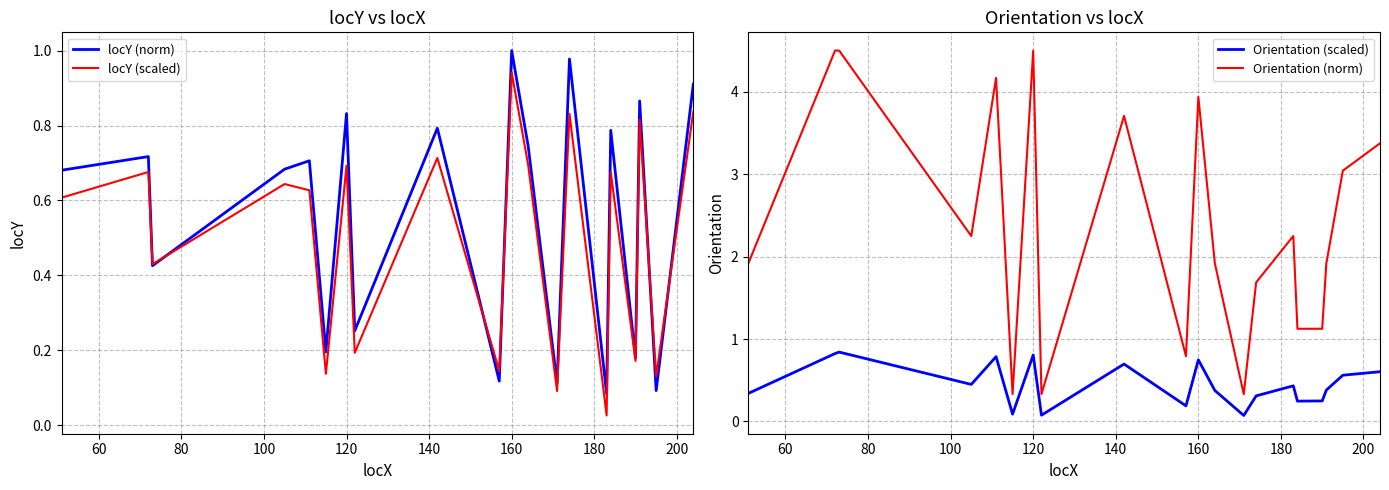

Reading left to right, what are all the values shown in this chart?

locY (norm): 0.7	0.7	0.4	0.7	0.7	0.2	0.8	0.3	0.8	0.1	1.0	0.7	0.1	1.0	0.1	0.8	0.2	0.9	0.1	0.9
locY (scaled): 0.6	0.7	0.4	0.6	0.6	0.1	0.7	0.2	0.7	0.1	0.9	0.7	0.1	0.8	0.0	0.7	0.2	0.8	0.1	0.8
Orientation (scaled): 0.3	0.8	0.8	0.4	0.8	0.1	0.8	0.1	0.7	0.2	0.7	0.4	0.1	0.3	0.4	0.2	0.2	0.4	0.6	0.6
Orientation (norm): 1.9	4.5	4.5	2.2	4.2	0.3	4.5	0.3	3.7	0.8	3.9	1.9	0.3	1.7	2.2	1.1	1.1	1.9	3.0	3.4